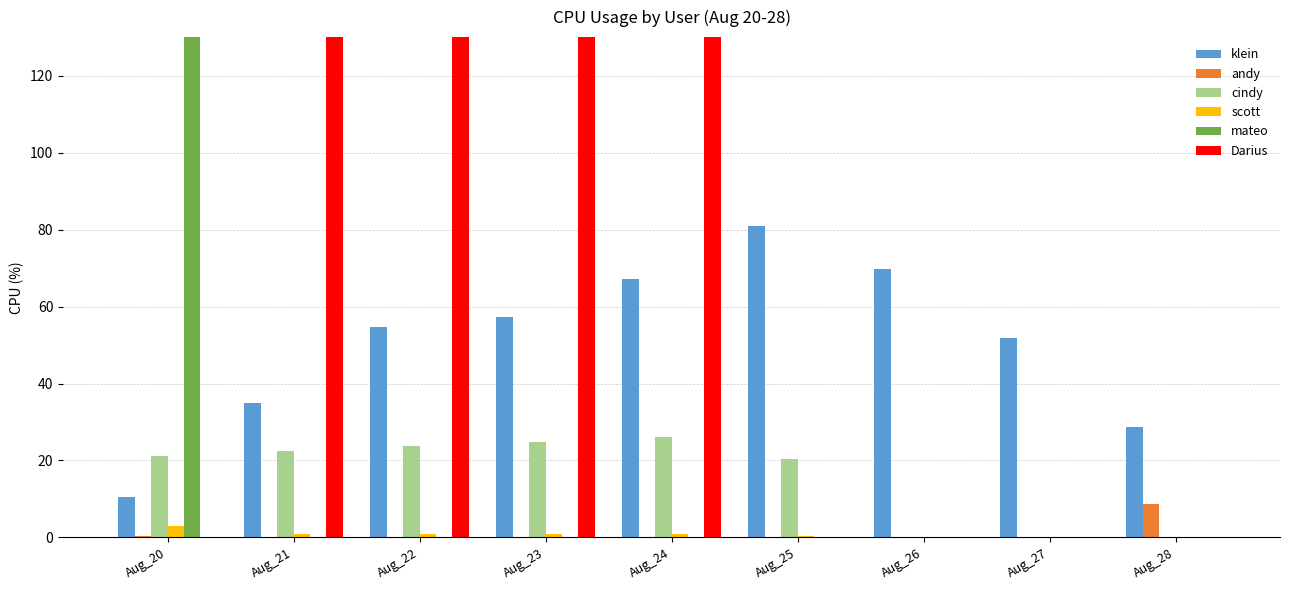

At which category does the chart reach its minimum across all series?

Aug_21